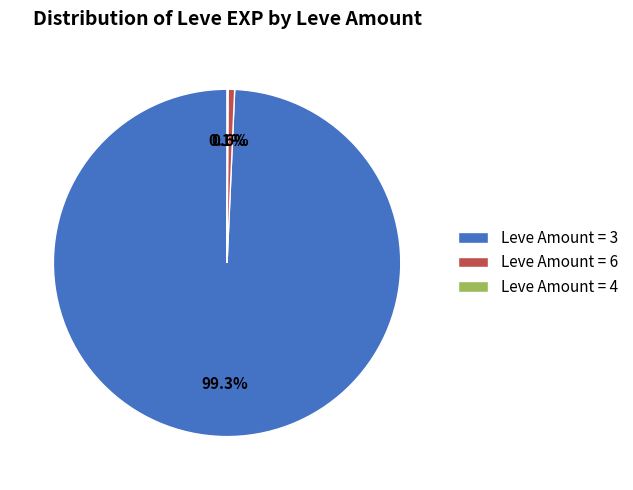

What is the total percentage of Leve Amount = 6 and Leve Amount = 3?

99.9%